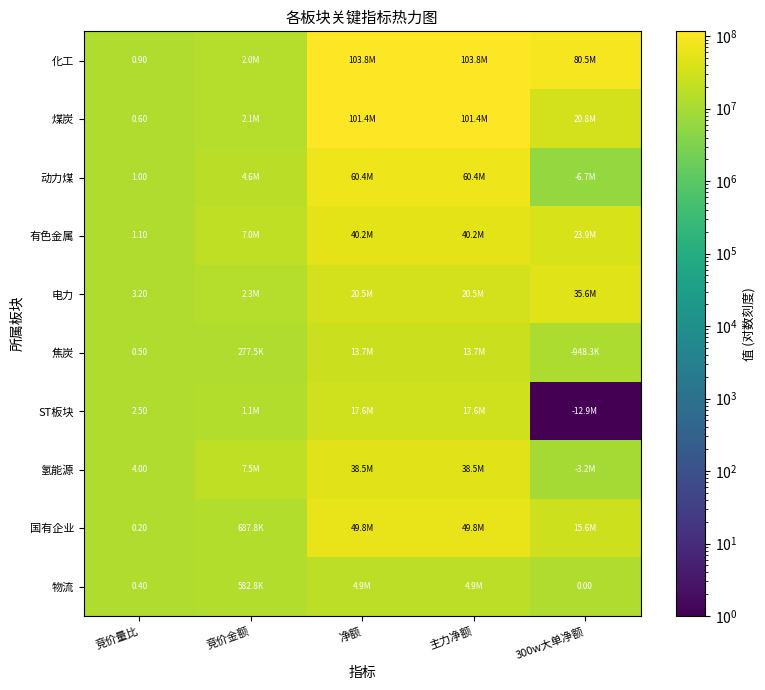

How many distinct data groups are displayed?

10